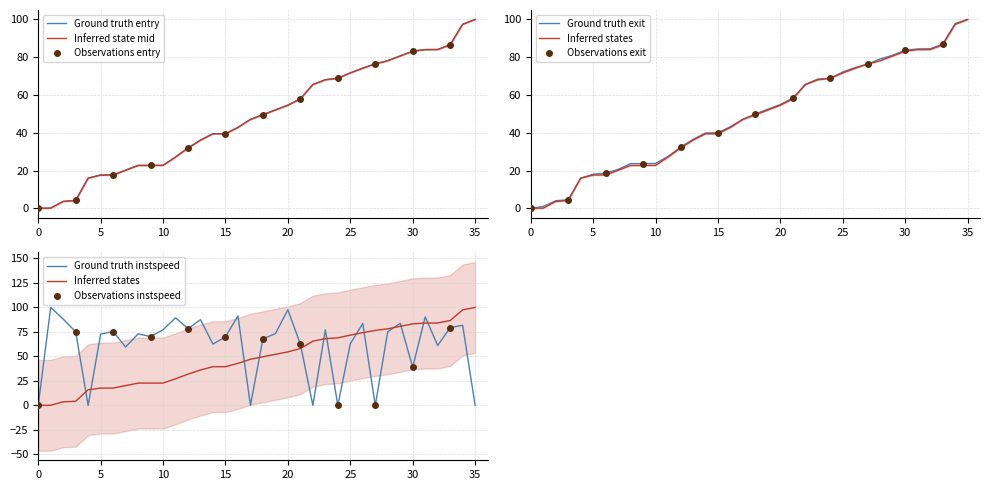

The entry series shows 44.8 at 7554. True or false?

False